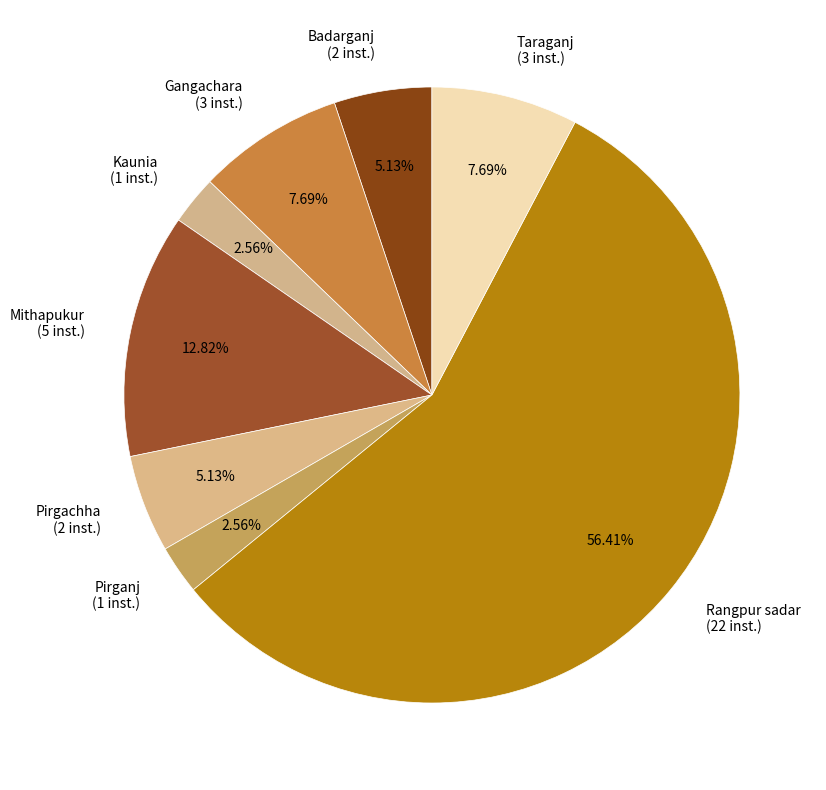

To the nearest percent, what portion does Badarganj represent?

5%